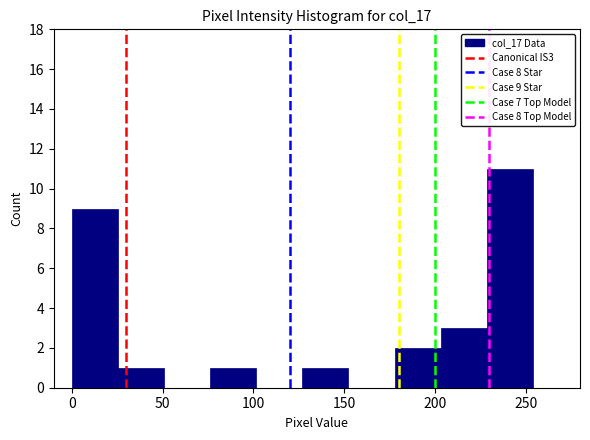

Which range on the x-axis has the tallest bar?

230 to 255